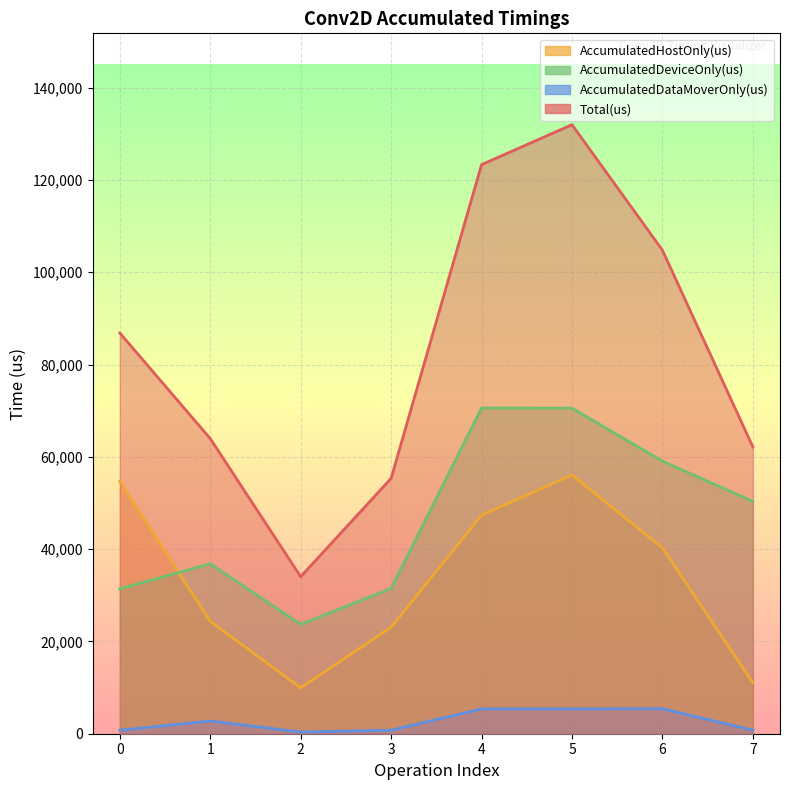

True or false: Total(us) has more than 2 points higher than both neighbors.

False